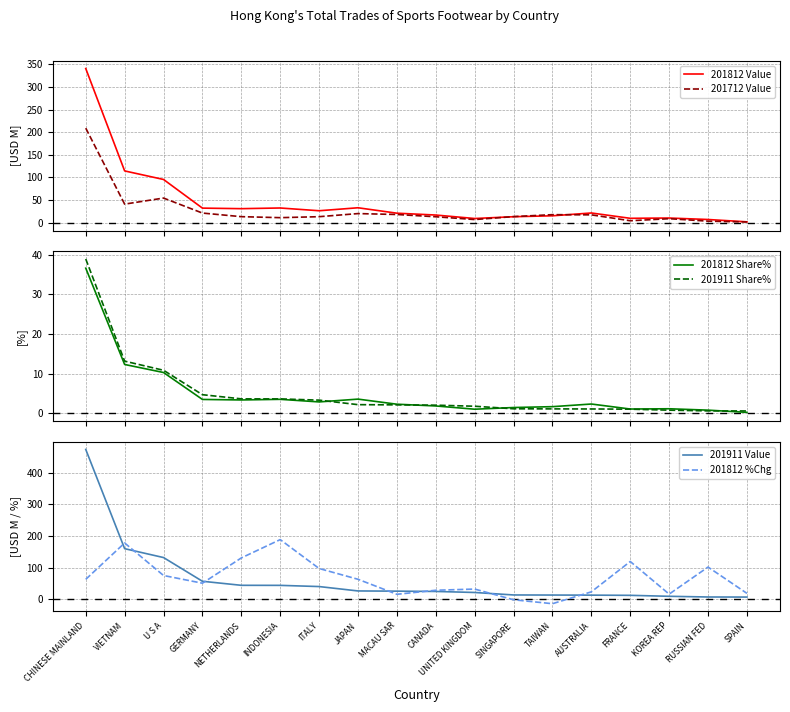

True or false: 201812 Share% has a value of 3.6 at AUSTRALIA.

False